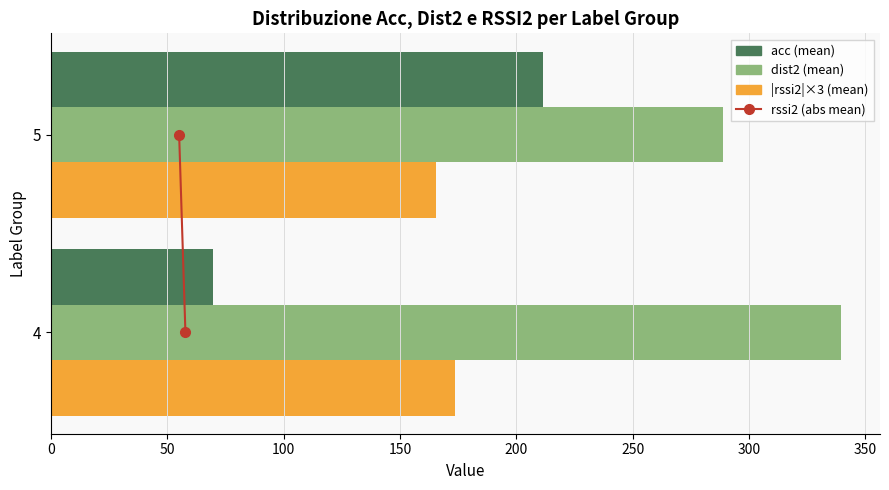

What is the difference between the highest and lowest values at 4?

269.6